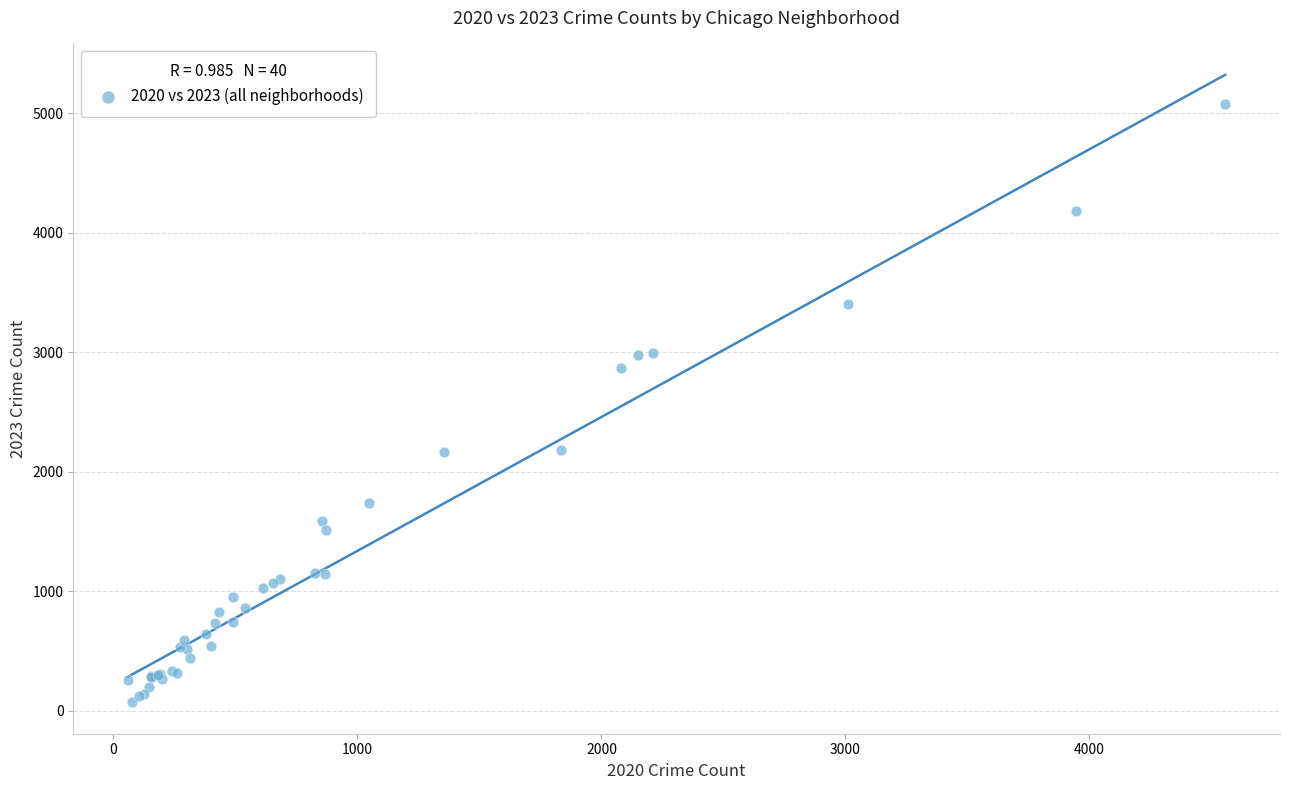

What Y value in the scatter plot is closest to 2575?

2865